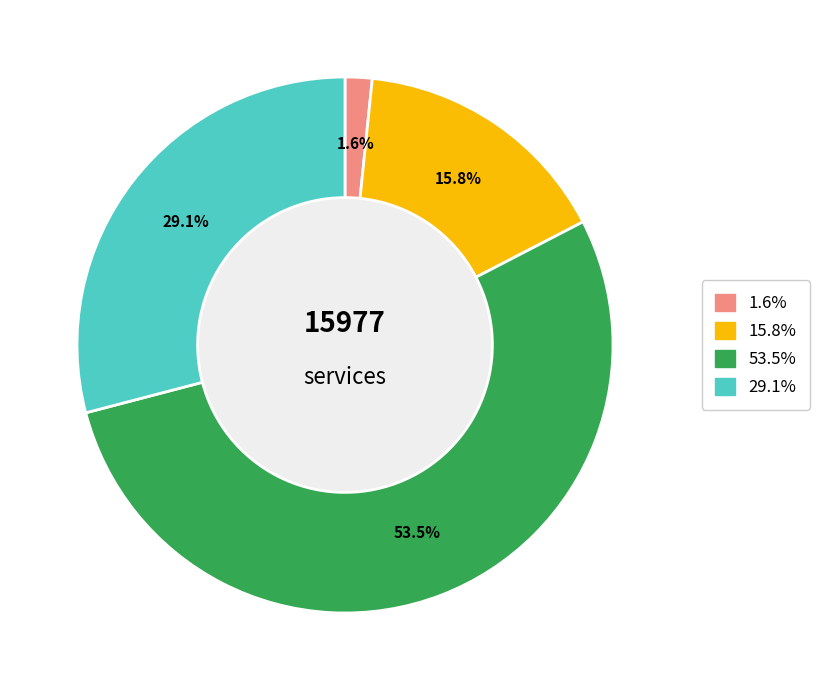

Does any single category account for the majority?

Yes